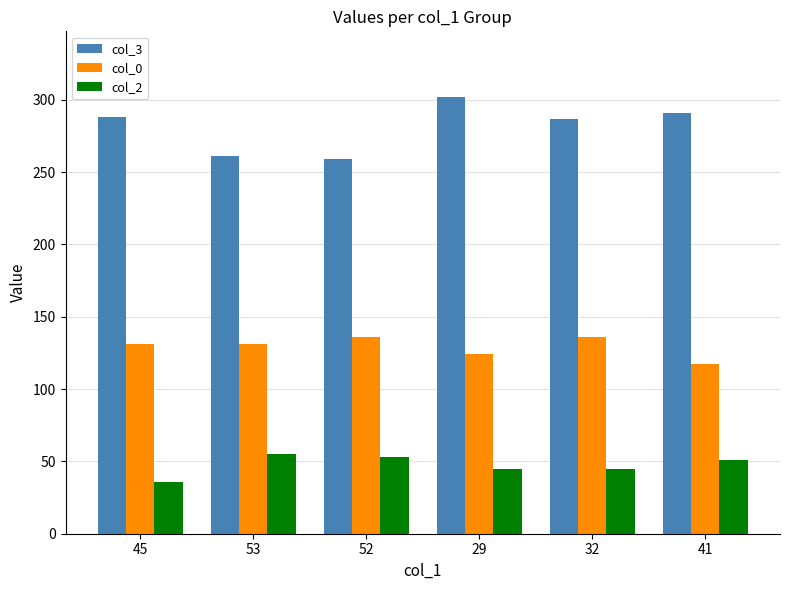

What is the approximate value of col_2 at 53, to the nearest 10?

60